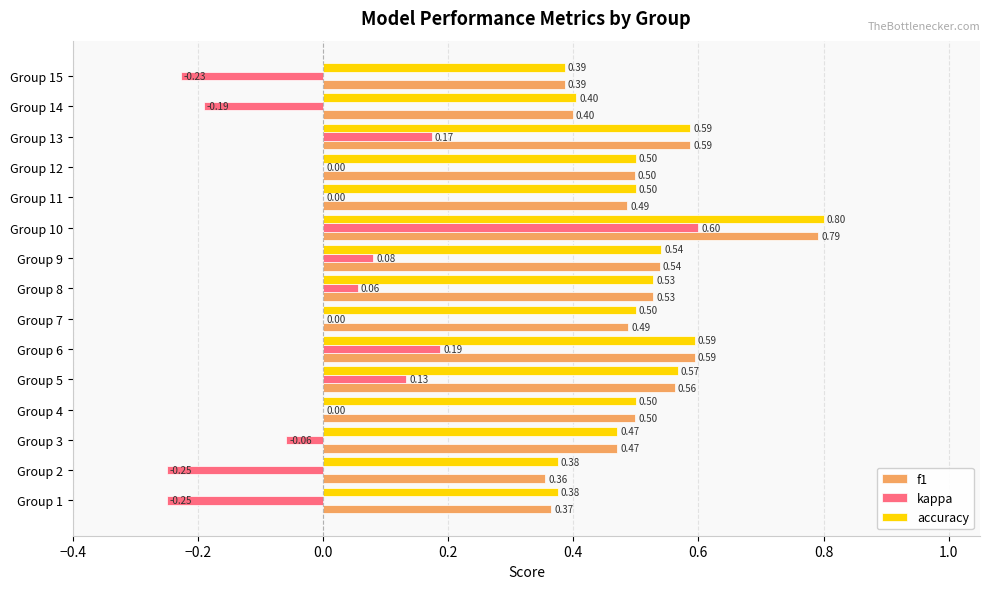

Which series changed the most between Group 9 and Group 14?

kappa